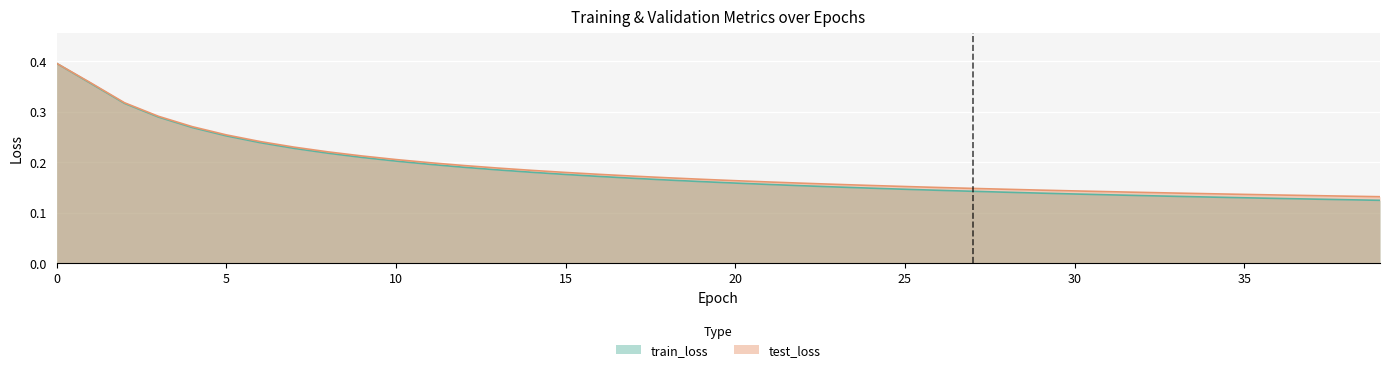

The value of train_loss at 10 is 0.2. True or false?

True